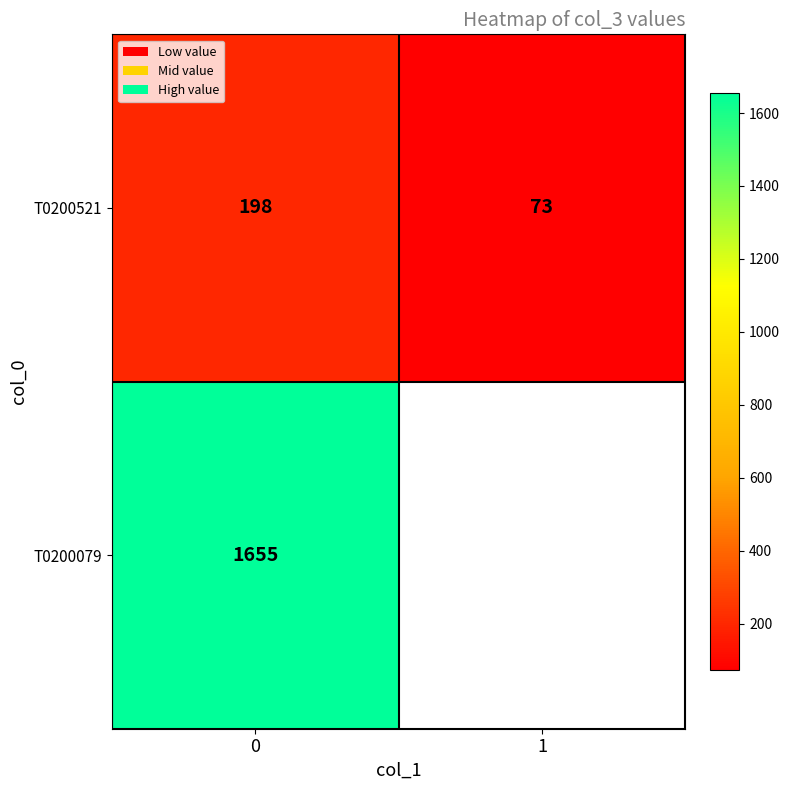

The value of T0200521 at 1 is 73. True or false?

True